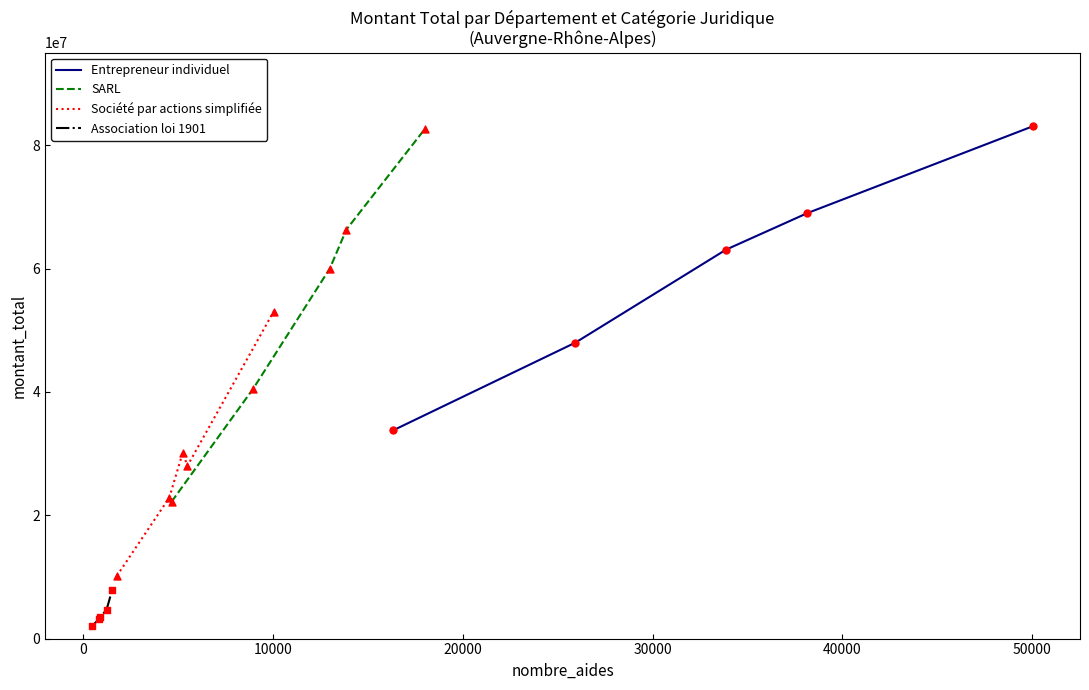

What is the total value across all series at 30000?

226514165